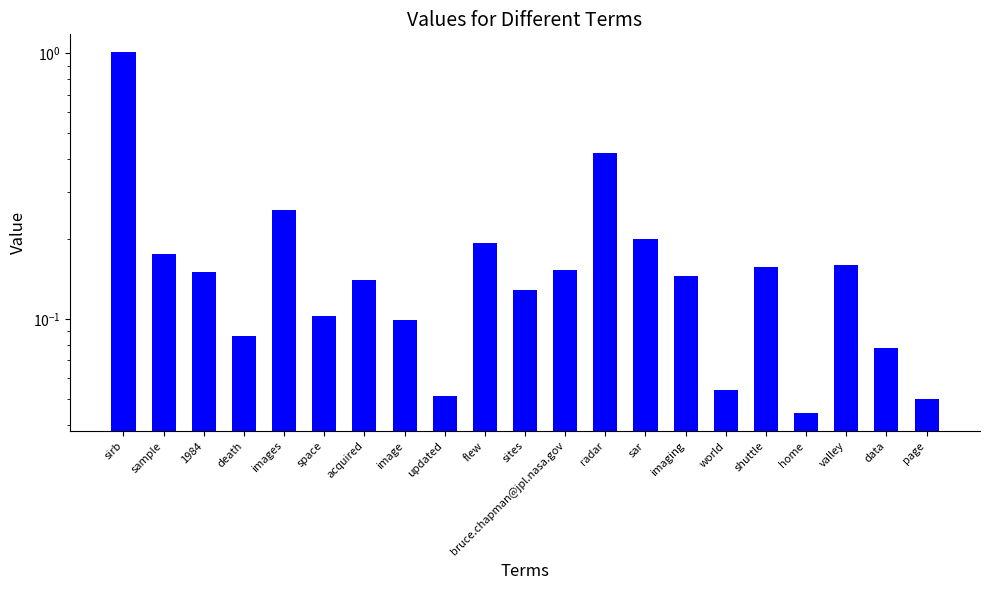

True or false: the data shows 0.1 at death.

True